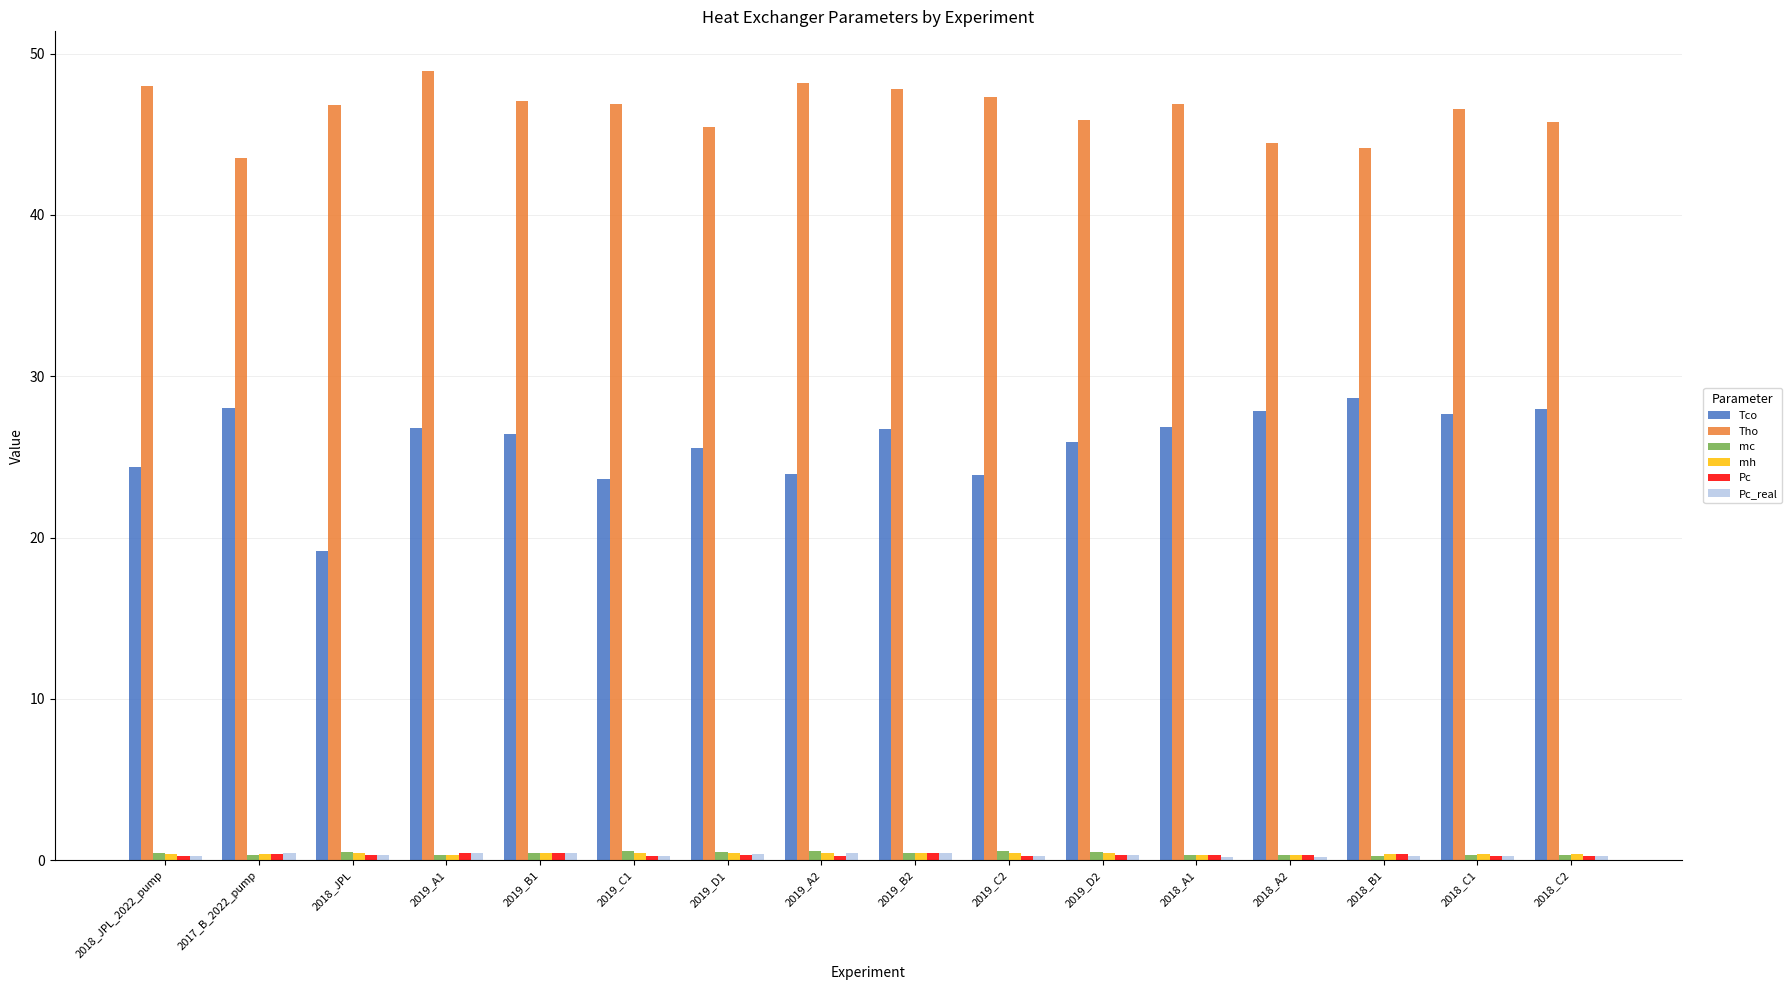

At how many categories does at least one series exceed 39?

16